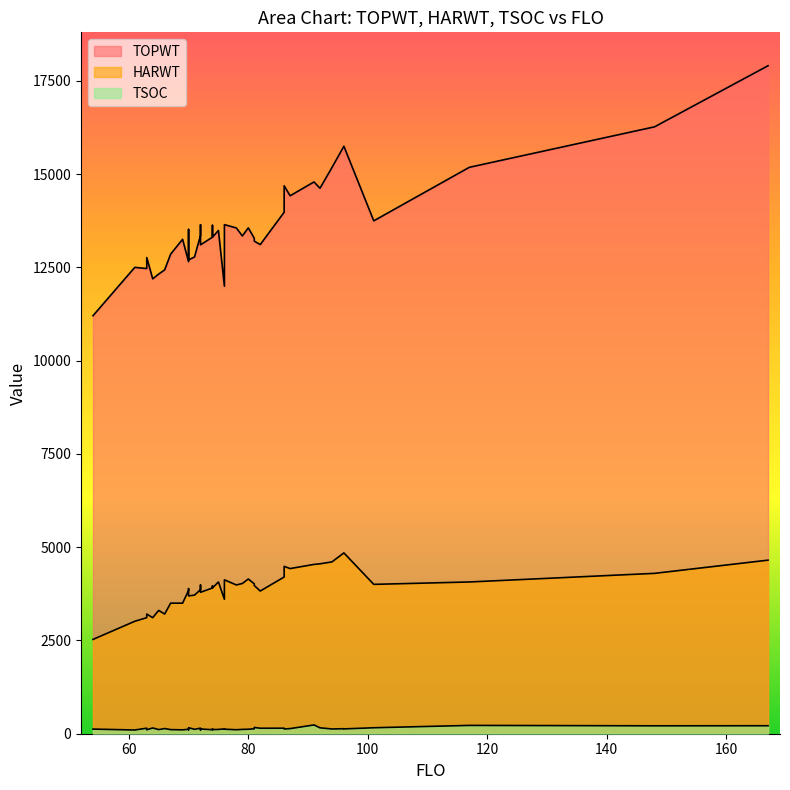

What are all the series names shown in the legend?

TOPWT, HARWT, TSOC